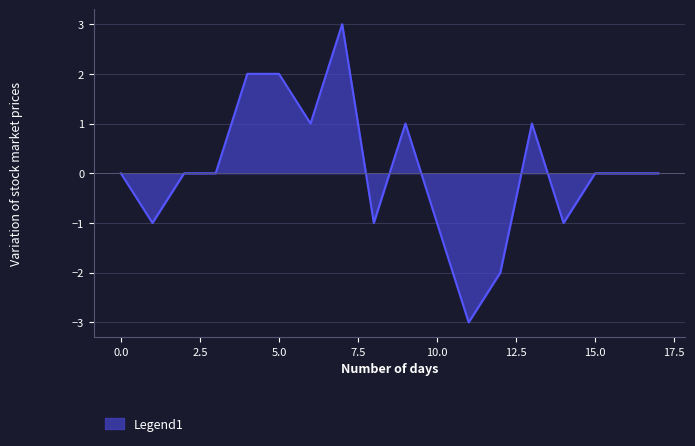

What is the smallest value displayed?

-3